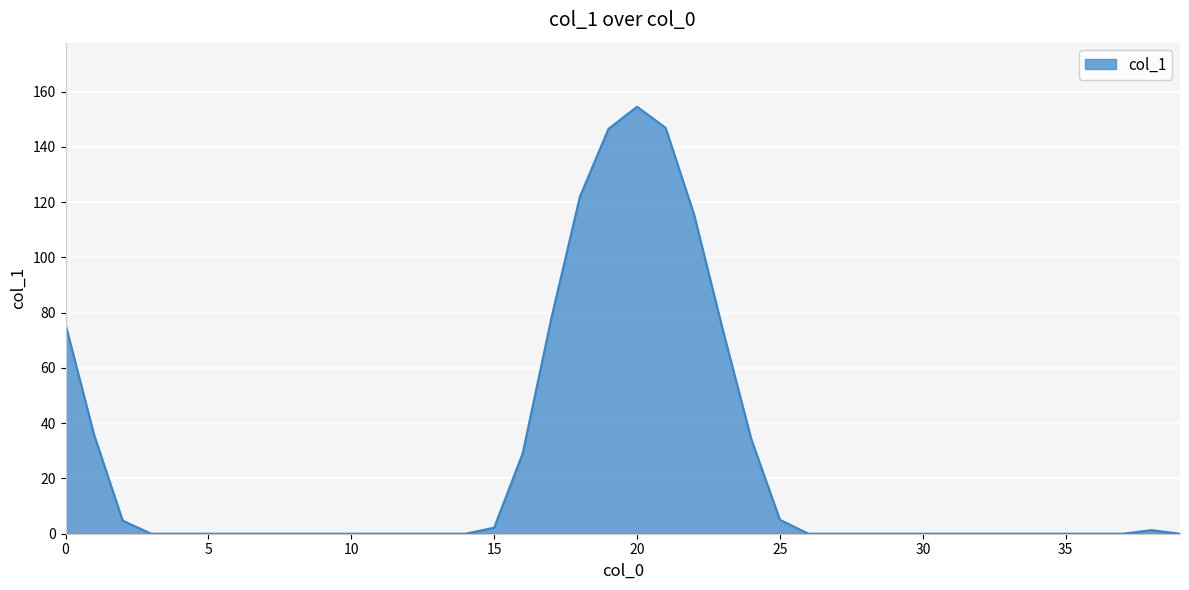

What is the difference between the maximum and minimum values?

154.6